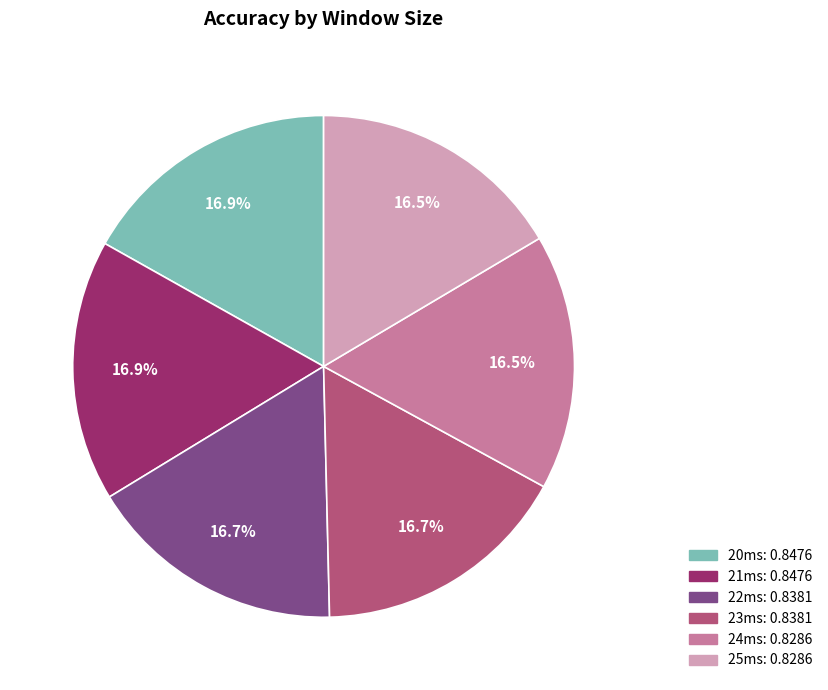

Does 20ms account for over 50% of the chart?

No